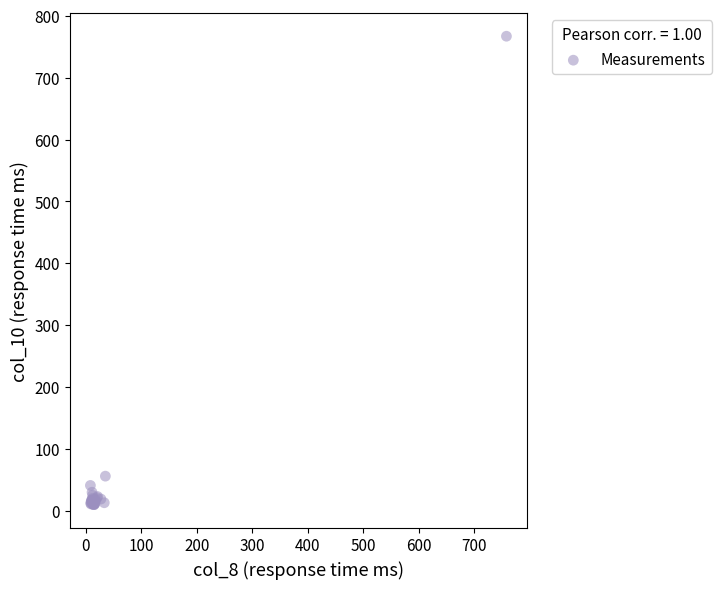

What Y value in the scatter plot is closest to 388?

56